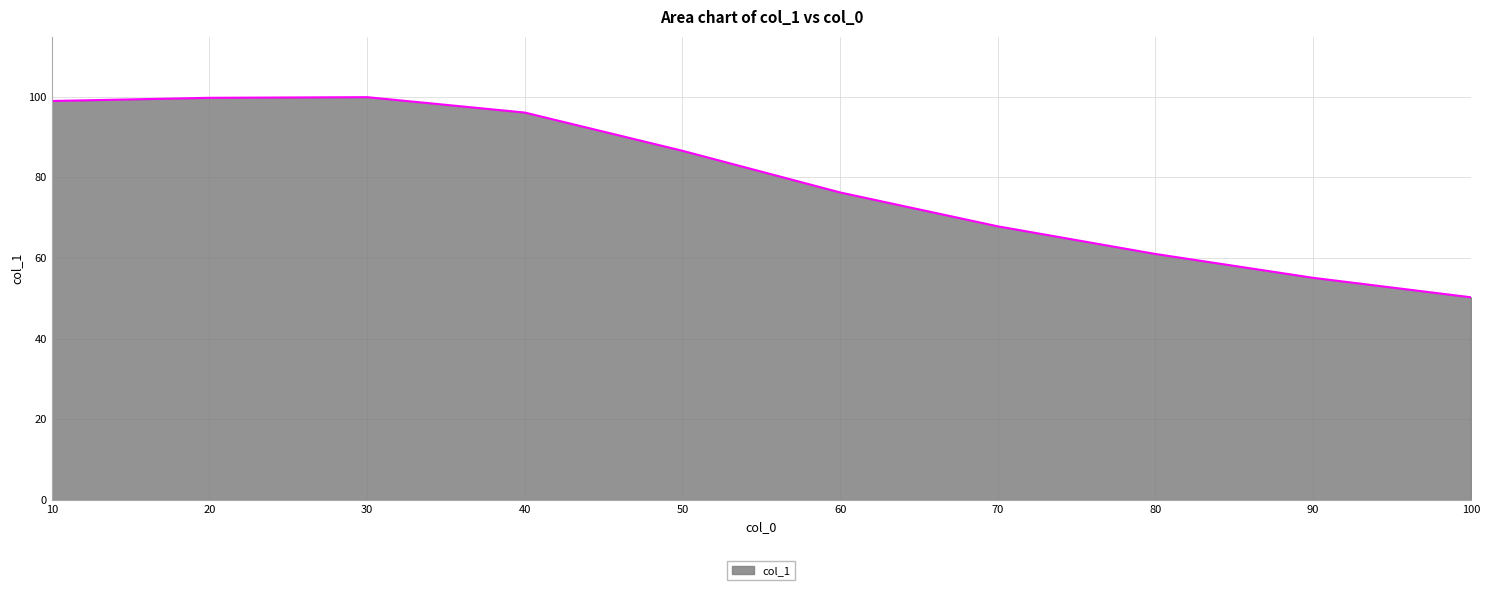

What is the difference between the second highest and minimum values?

49.4